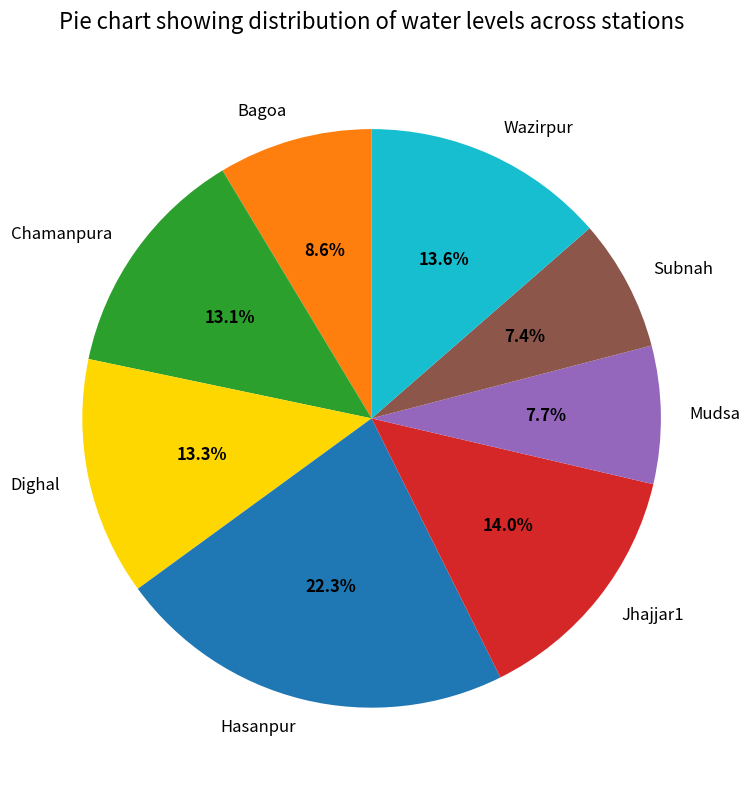

Is it true that Wazirpur is 14% of the pie?

True